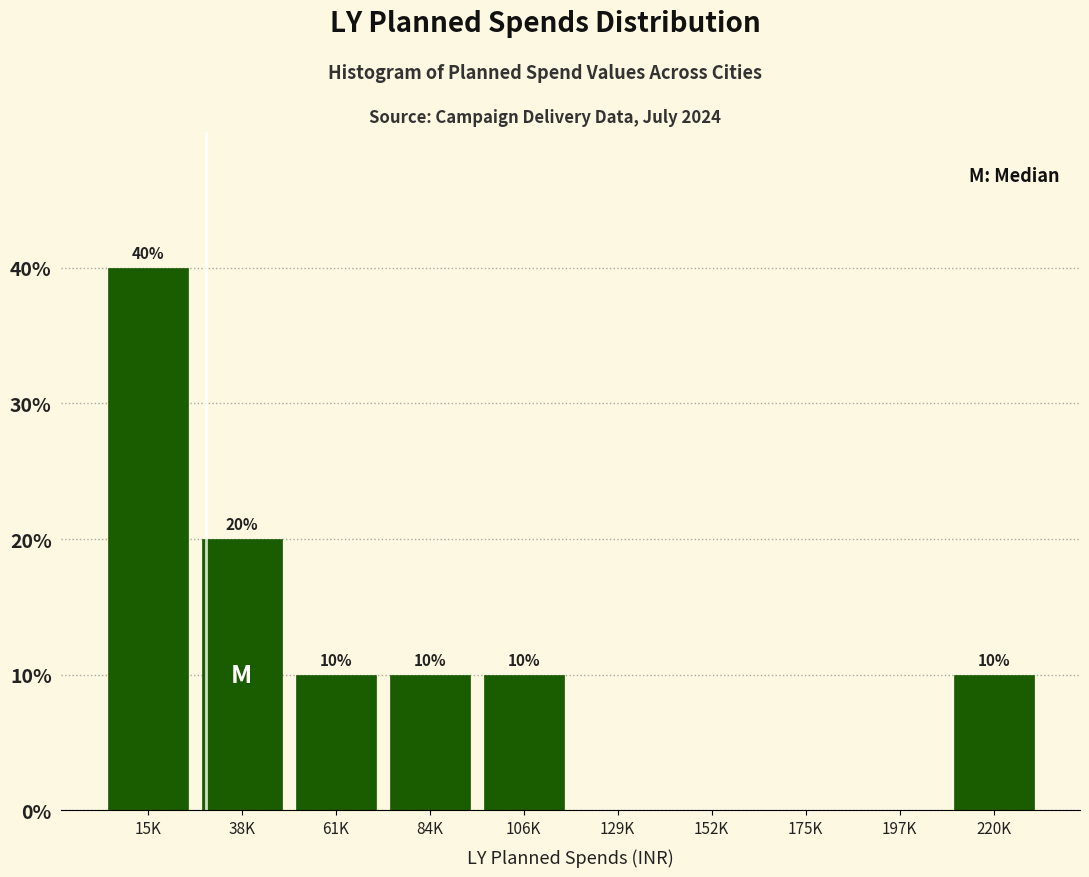

Reading left to right, what are all the values shown in this chart?

15K=40	38K=20	61K=10	84K=10	106K=10	129K=0	152K=0	175K=0	197K=0	220K=10